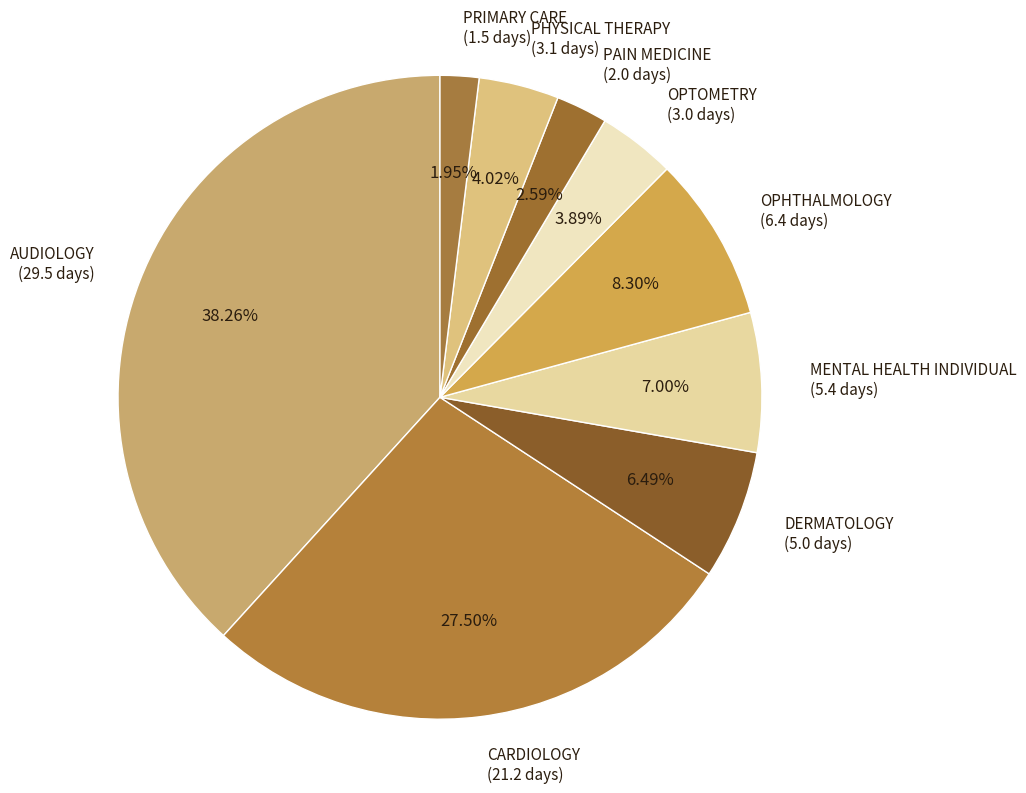

The OPHTHALMOLOGY slice represents 8% of the pie. True or false?

True